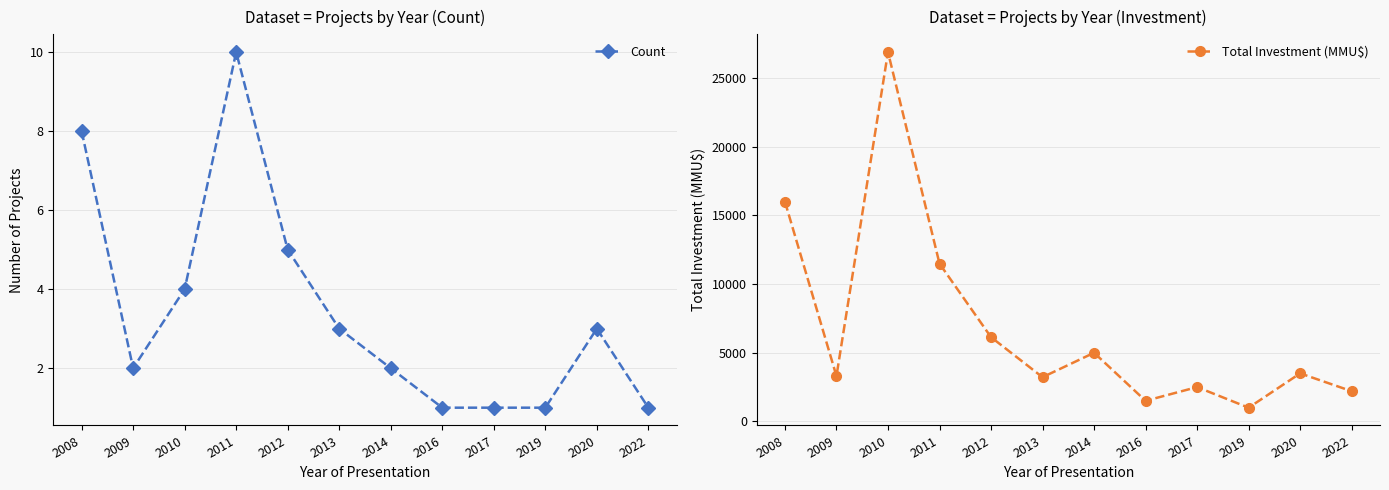

Which category has the lowest value in the Count series?

2016